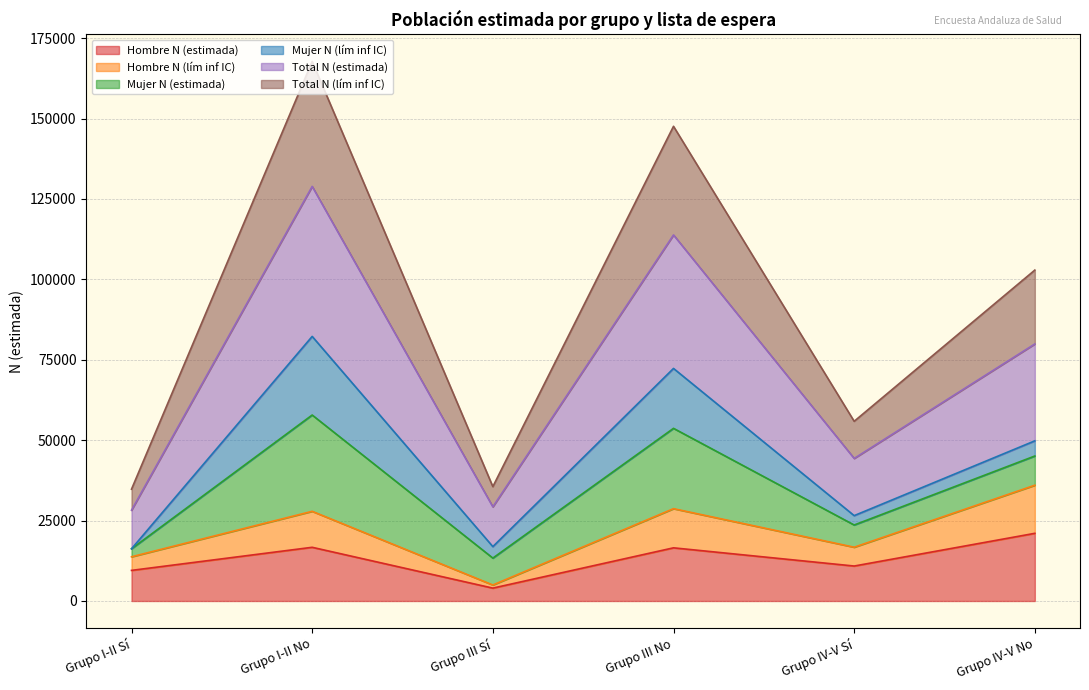

How many data points in Total N (lím inf IC) are above 102880?

2